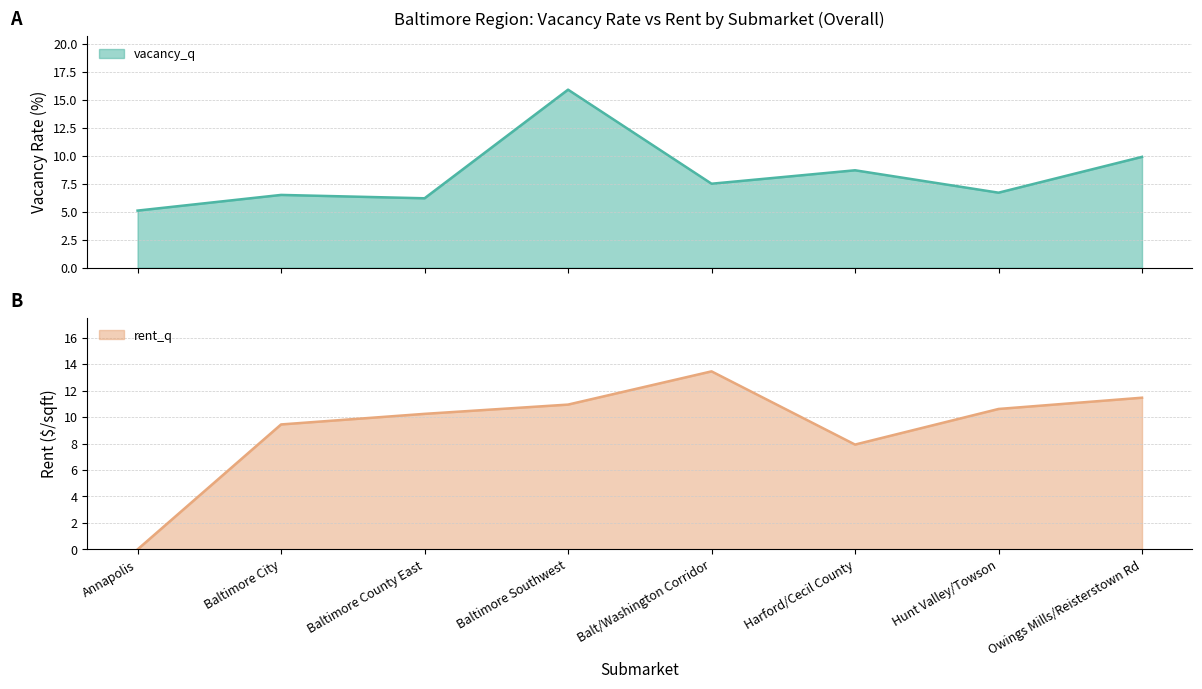

At which label does rent_q reach its minimum?

Annapolis